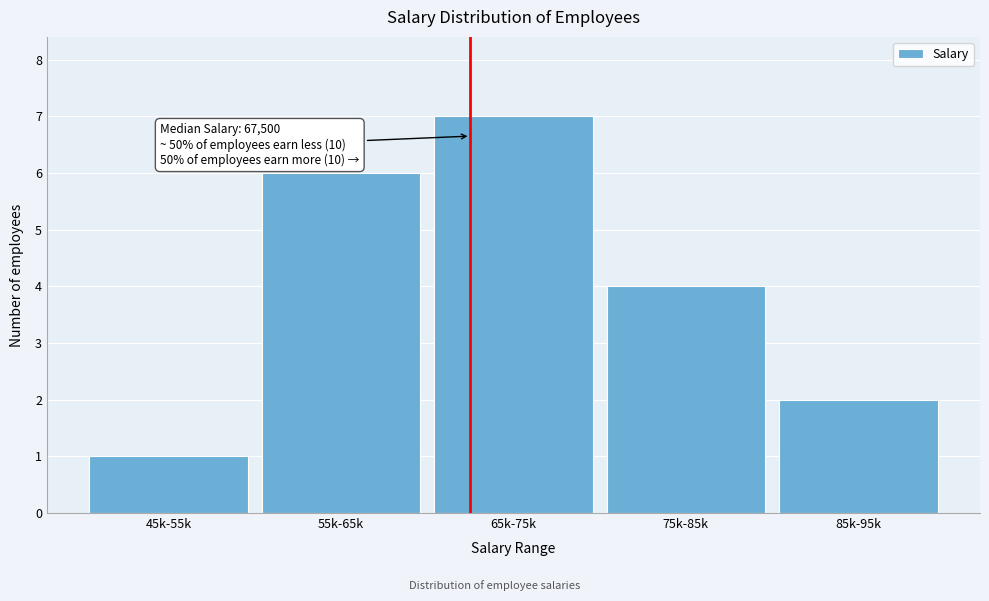

Reading right to left, transcribe all the data shown in this chart.

2	4	7	6	1